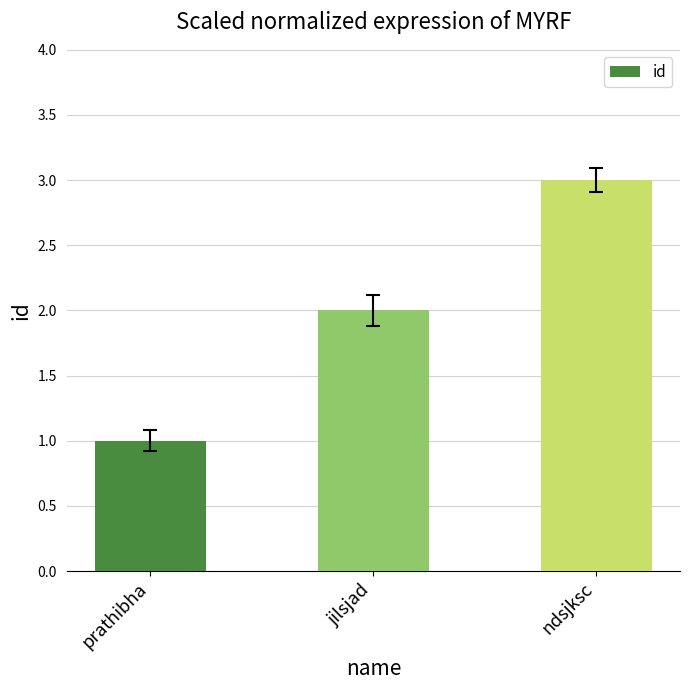

True or false: the data shows 2 at jilsjad.

True